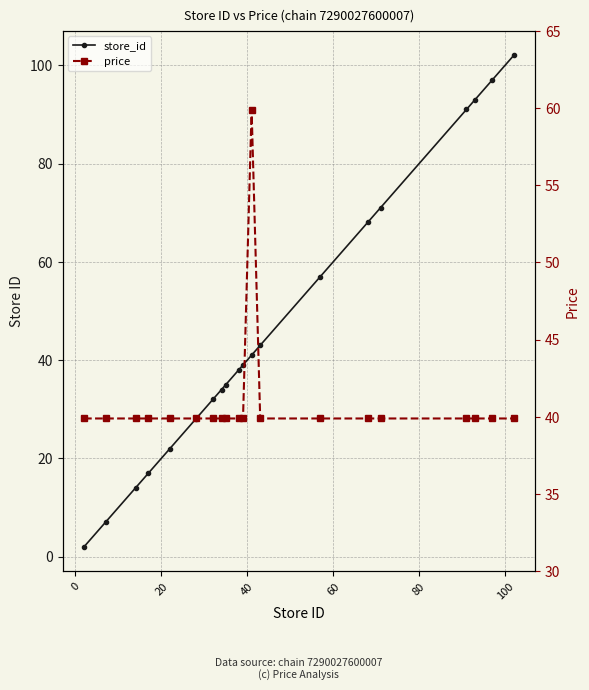

The value of price at 60 is 62.9. True or false?

False